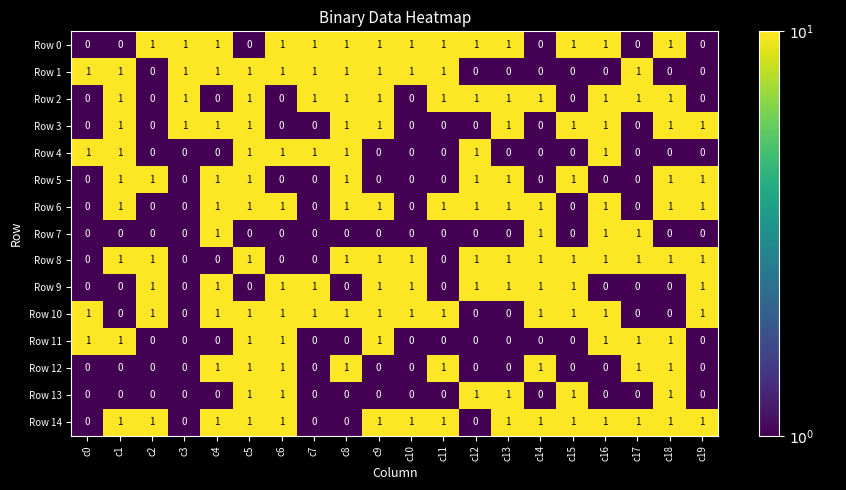

What is the sum of all Row 3 values?

11